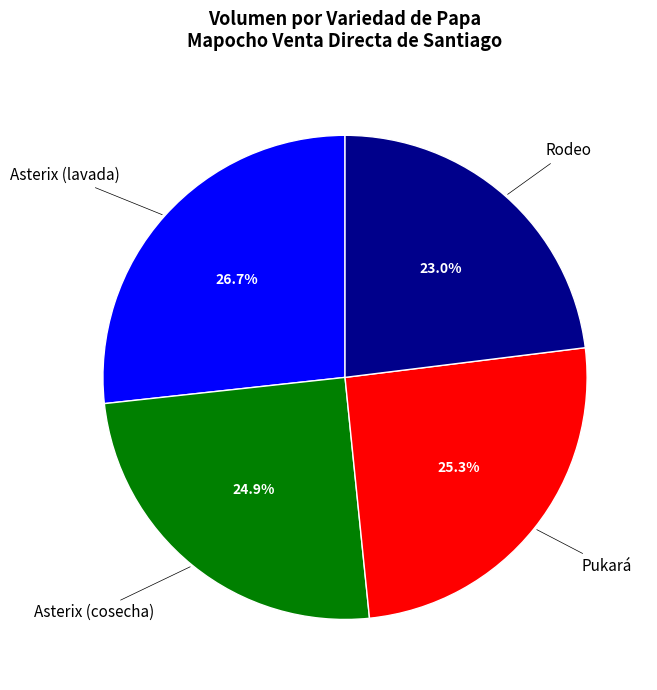

Is the sum of Rodeo and Pukará greater than half?

No